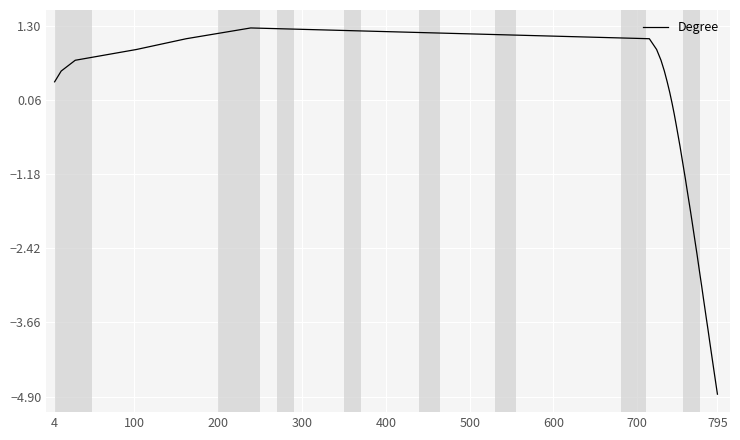

How many interior local peaks (higher than both neighbors) does the data have?

1